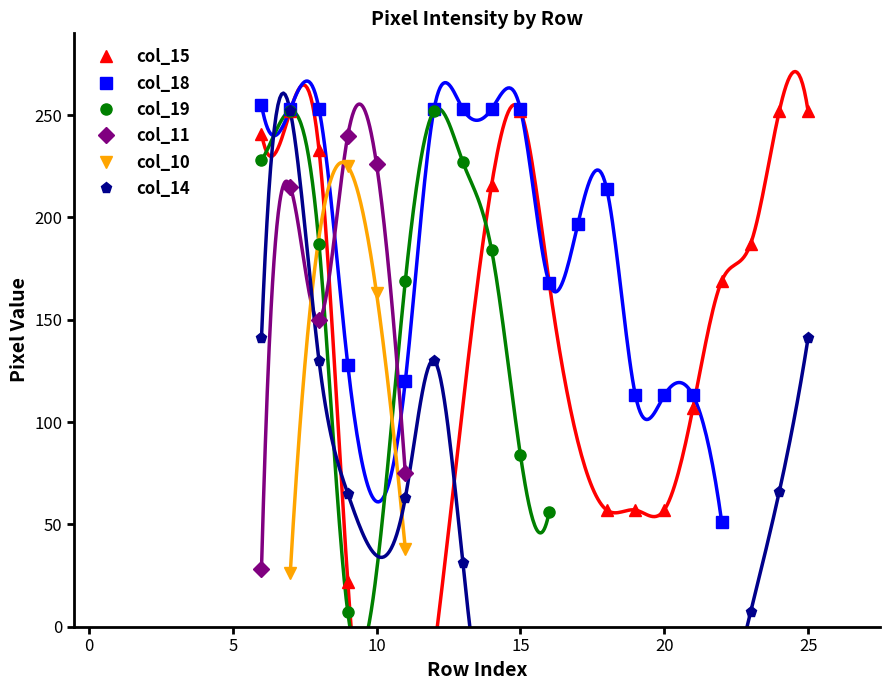

The col_15 series shows -84 at 2. True or false?

False